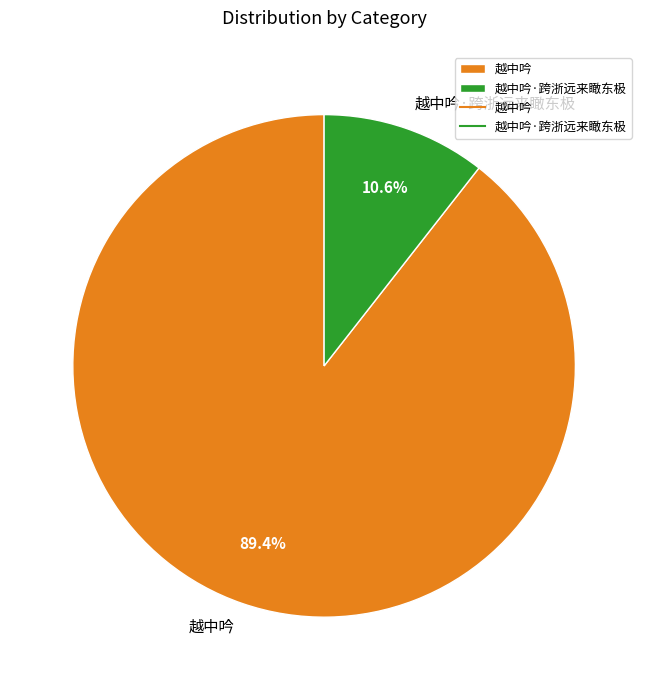

Is there a majority slice in this chart?

Yes